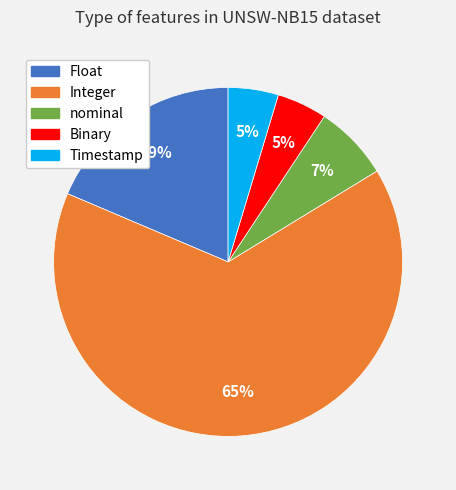

Does Timestamp represent more than half of the total?

No